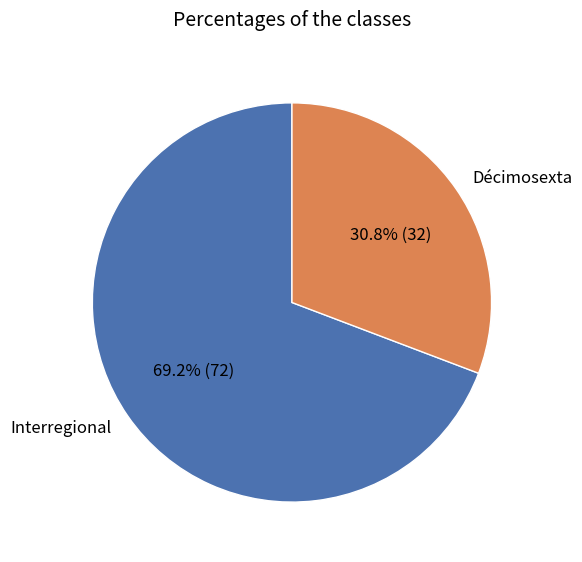

What is the largest slice in the pie chart?

Interregional